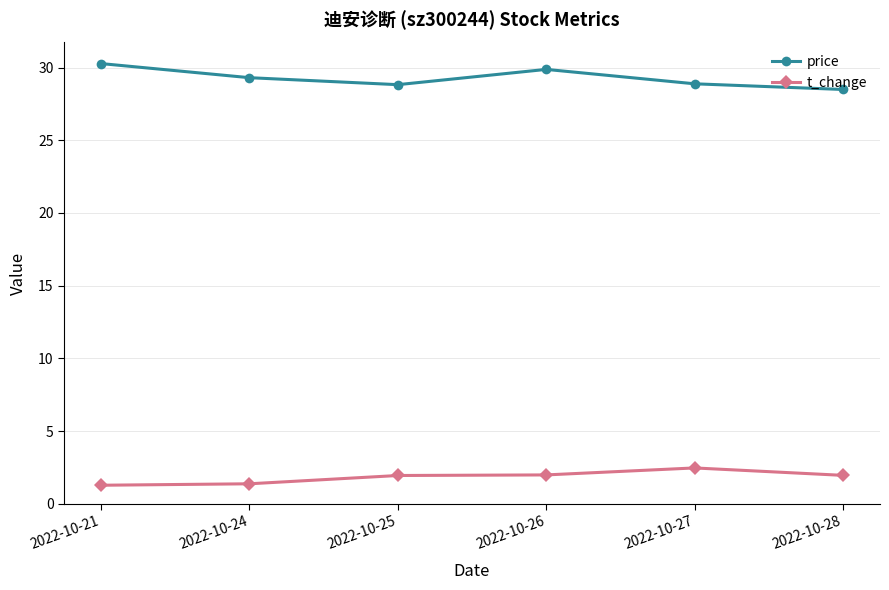

Rank the series by their average value, from highest to lowest.

price, t_change